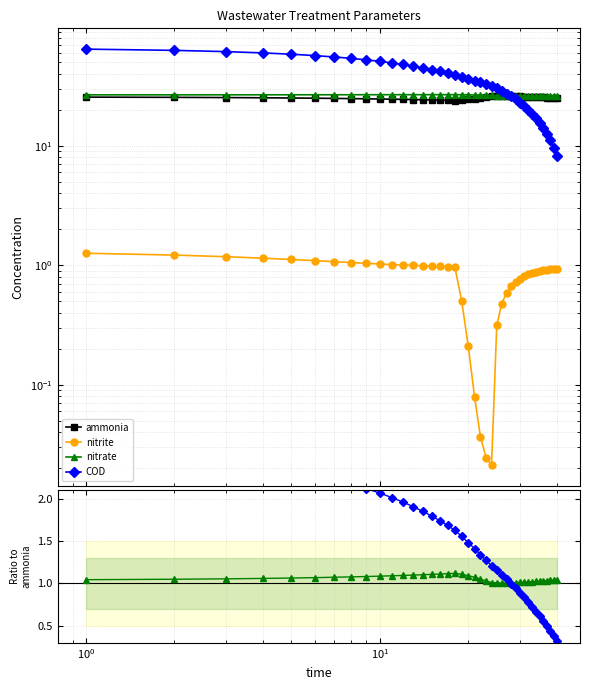

Does the chart have visible grid lines?

Yes